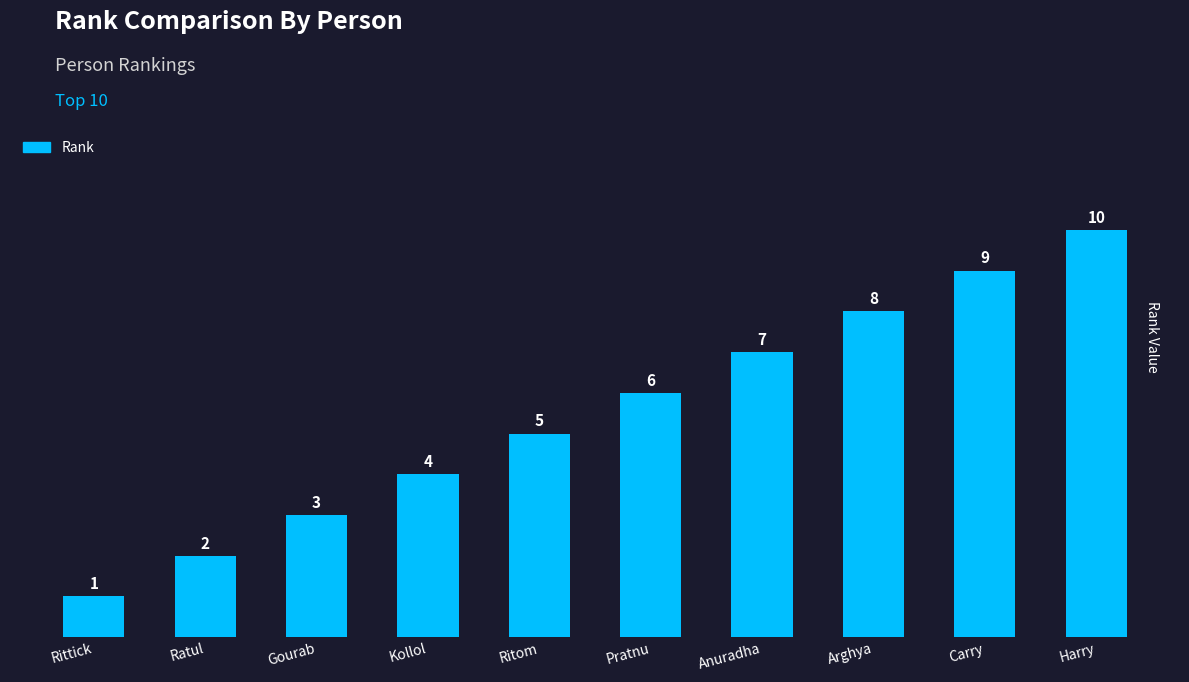

At which category does the chart reach its minimum across all series?

Rittick